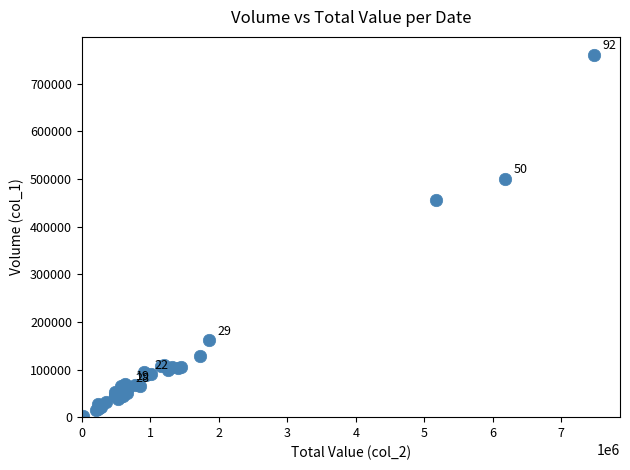

What Y value in the scatter plot is closest to 381000?

456000